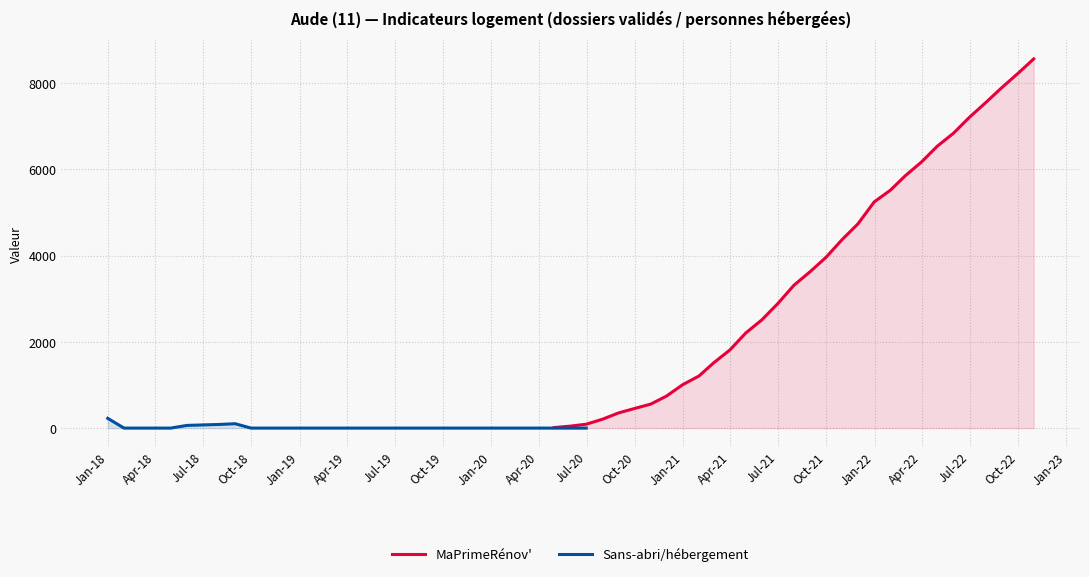

What is the highest value of the MaPrimeRénov' series?

8562